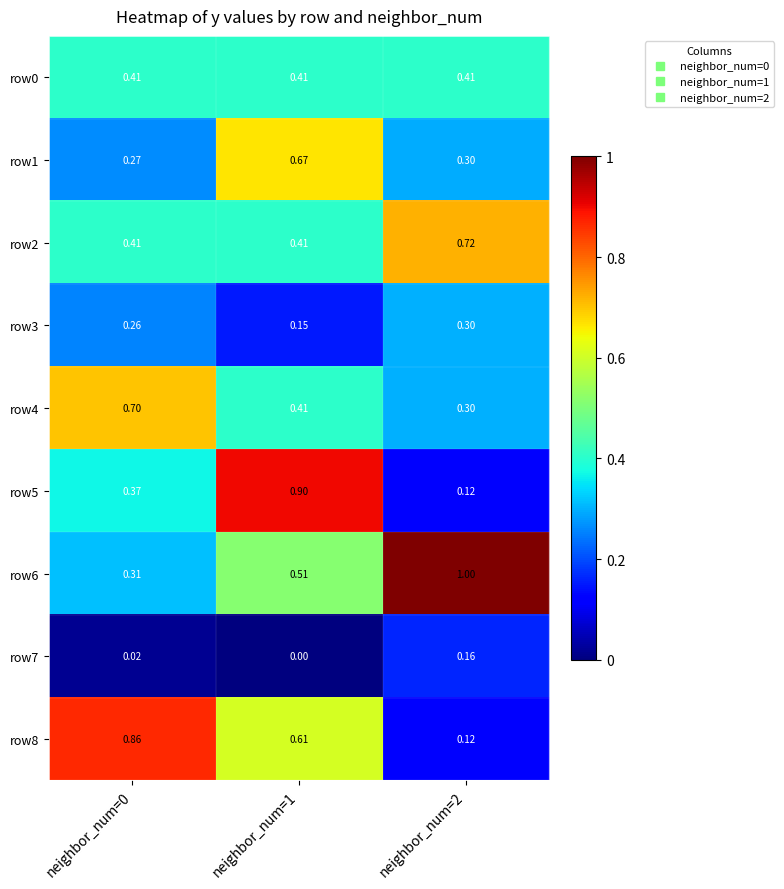

Which series has the largest total across all categories?

row6